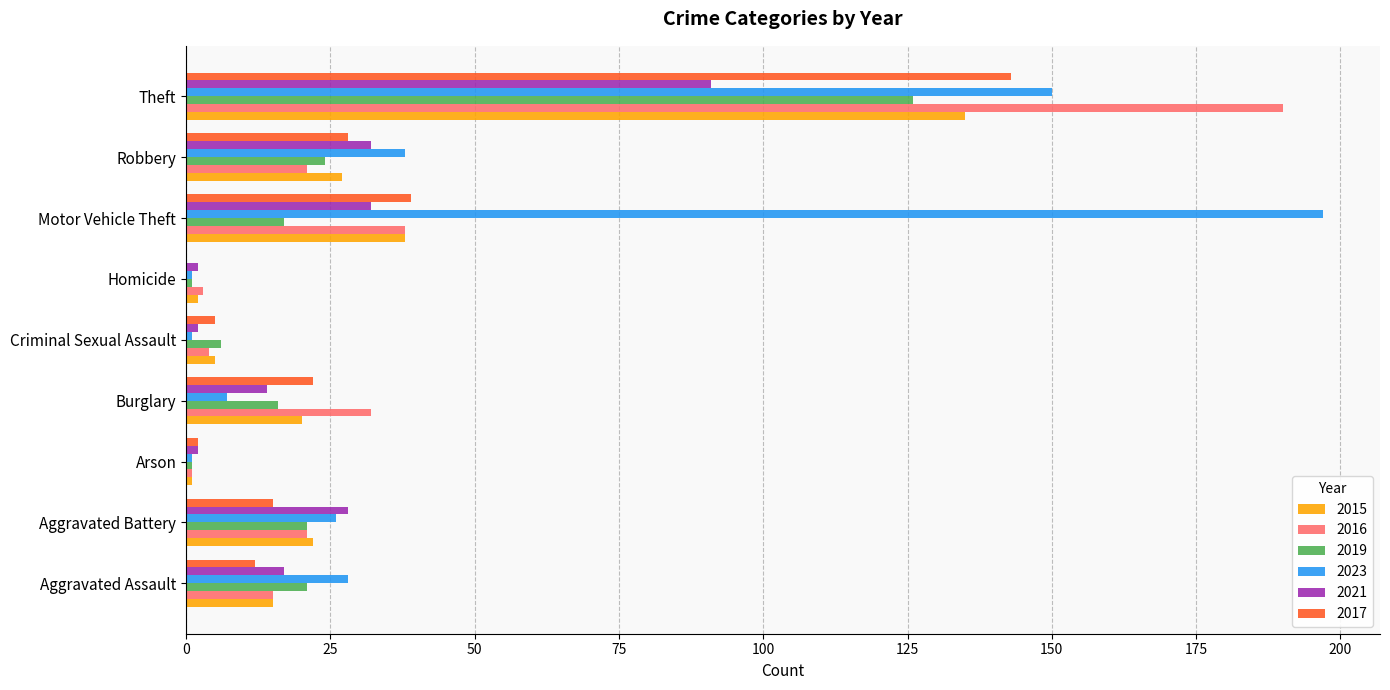

How many distinct data groups are displayed?

6